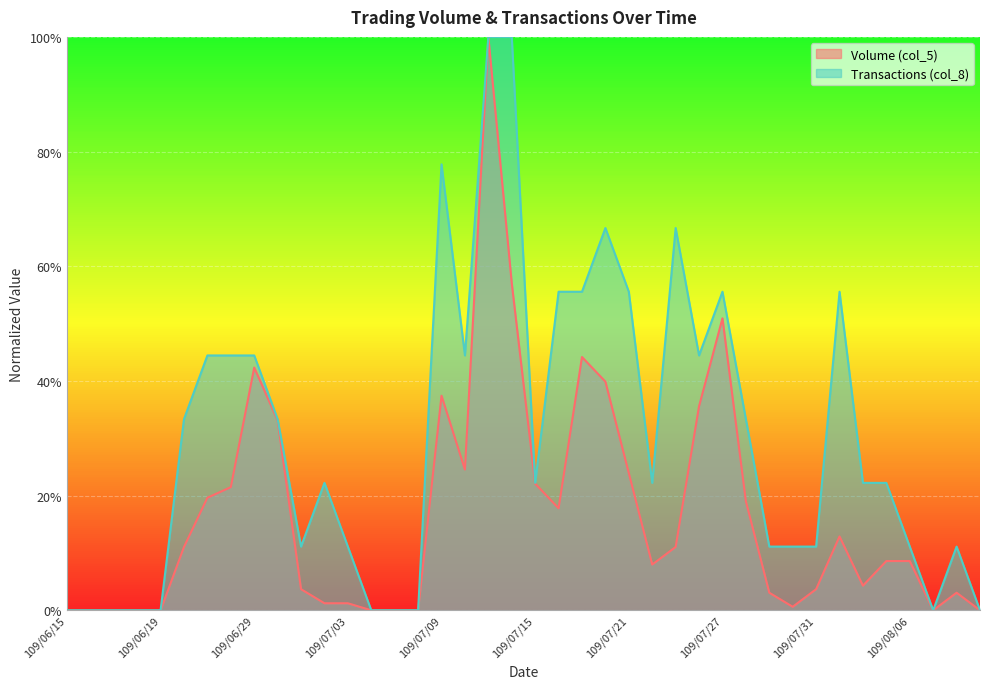

Reading right to left, transcribe all the data shown in this chart.

Volume (col_5): 109/08/11=0.0	109/08/10=0.0	109/08/07=0.0	109/08/06=0.1	109/08/05=0.1	109/08/04=0.0	109/08/03=0.1	109/07/31=0.0	109/07/30=0.0	109/07/29=0.0	109/07/28=0.2	109/07/27=0.5	109/07/24=0.4	109/07/23=0.1	109/07/22=0.1	109/07/21=0.2	109/07/20=0.4	109/07/17=0.4	109/07/16=0.2	109/07/15=0.2	109/07/14=0.6	109/07/13=1.0	109/07/10=0.2	109/07/09=0.4	109/07/08=0.0	109/07/07=0.0	109/07/06=0.0	109/07/03=0.0	109/07/02=0.0	109/07/01=0.0	109/06/30=0.3	109/06/29=0.4	109/06/24=0.2	109/06/23=0.2	109/06/22=0.1	109/06/19=0.0	109/06/18=0.0	109/06/17=0.0	109/06/16=0.0	109/06/15=0.0
Transactions (col_8): 109/08/11=0.0	109/08/10=0.1	109/08/07=0.0	109/08/06=0.1	109/08/05=0.2	109/08/04=0.2	109/08/03=0.6	109/07/31=0.1	109/07/30=0.1	109/07/29=0.1	109/07/28=0.3	109/07/27=0.6	109/07/24=0.4	109/07/23=0.7	109/07/22=0.2	109/07/21=0.6	109/07/20=0.7	109/07/17=0.6	109/07/16=0.6	109/07/15=0.2	109/07/14=1.0	109/07/13=1.0	109/07/10=0.4	109/07/09=0.8	109/07/08=0.0	109/07/07=0.0	109/07/06=0.0	109/07/03=0.1	109/07/02=0.2	109/07/01=0.1	109/06/30=0.3	109/06/29=0.4	109/06/24=0.4	109/06/23=0.4	109/06/22=0.3	109/06/19=0.0	109/06/18=0.0	109/06/17=0.0	109/06/16=0.0	109/06/15=0.0